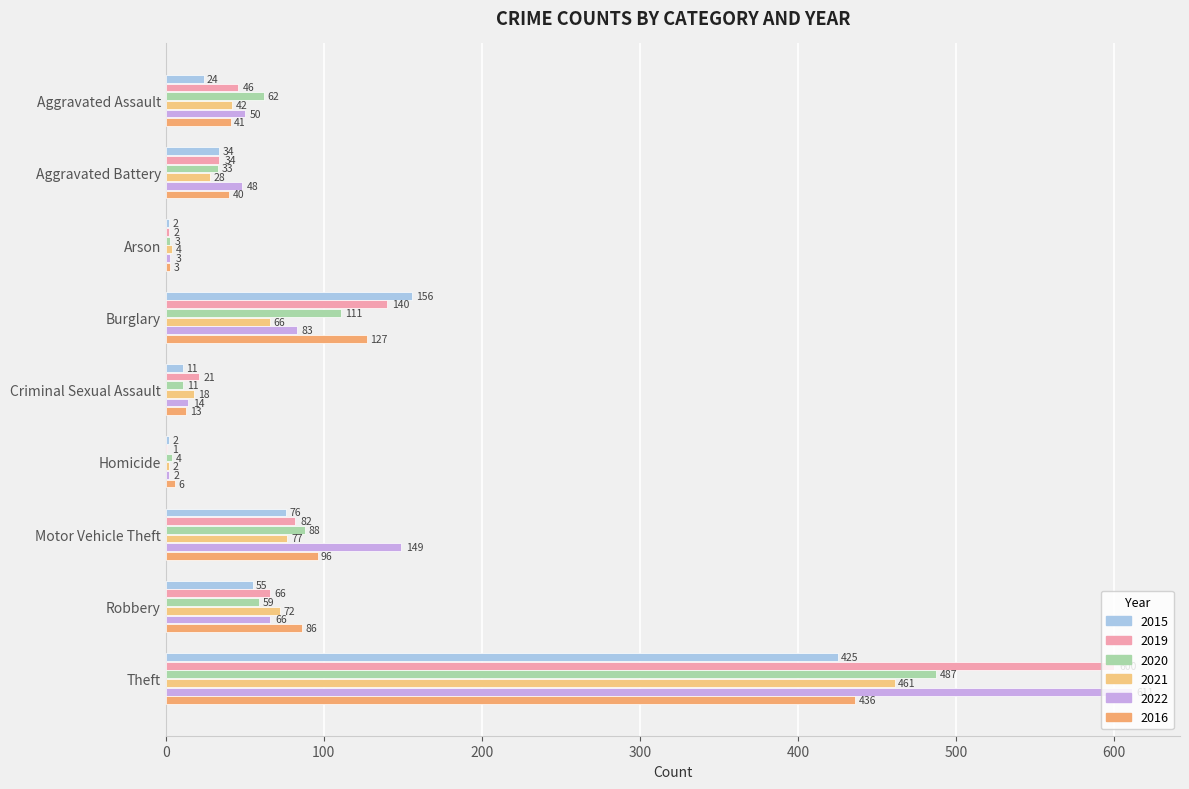

True or false: 2020 has a value of 4 at Homicide.

True